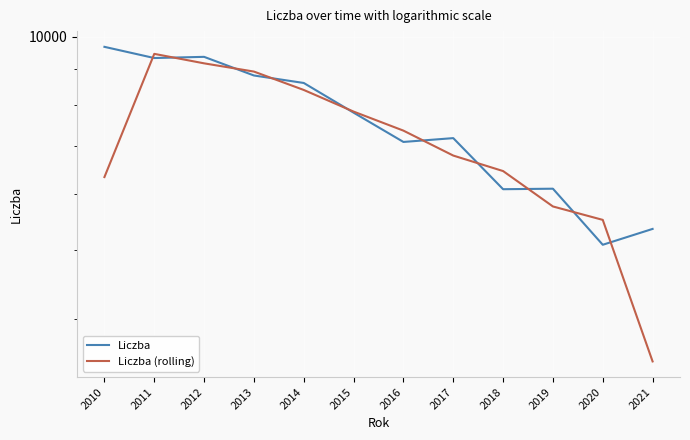

Read the Liczba (rolling) value at 2013.

8931.0